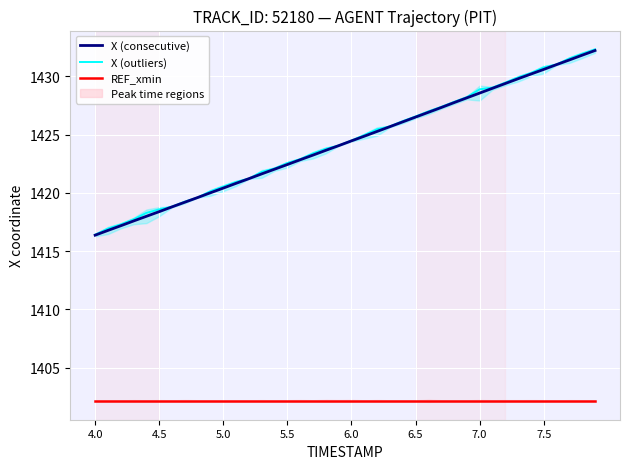

Rank the series by their maximum value, from lowest to highest.

REF_xmin, X (consecutive), X (outliers)